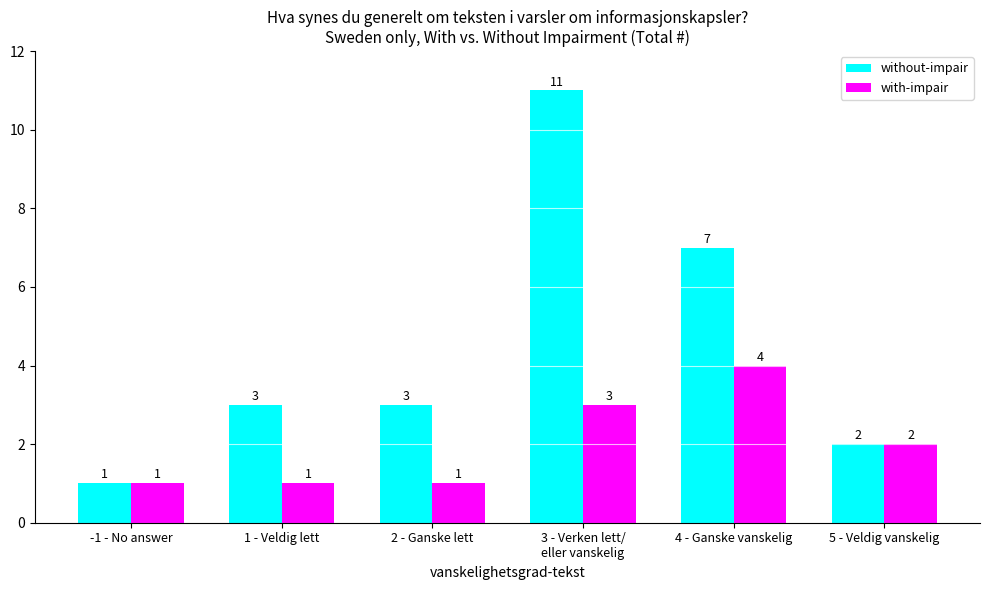

What are all the series names shown in the legend?

without-impair, with-impair